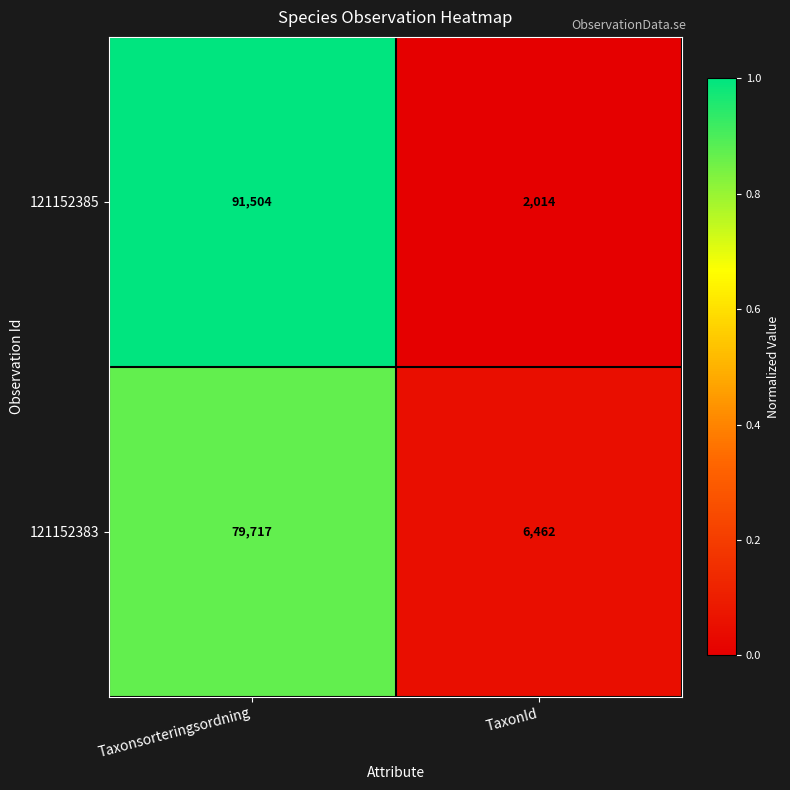

What is the sum of the 121152383 values at TaxonId and Taxonsorteringsordning?

86179